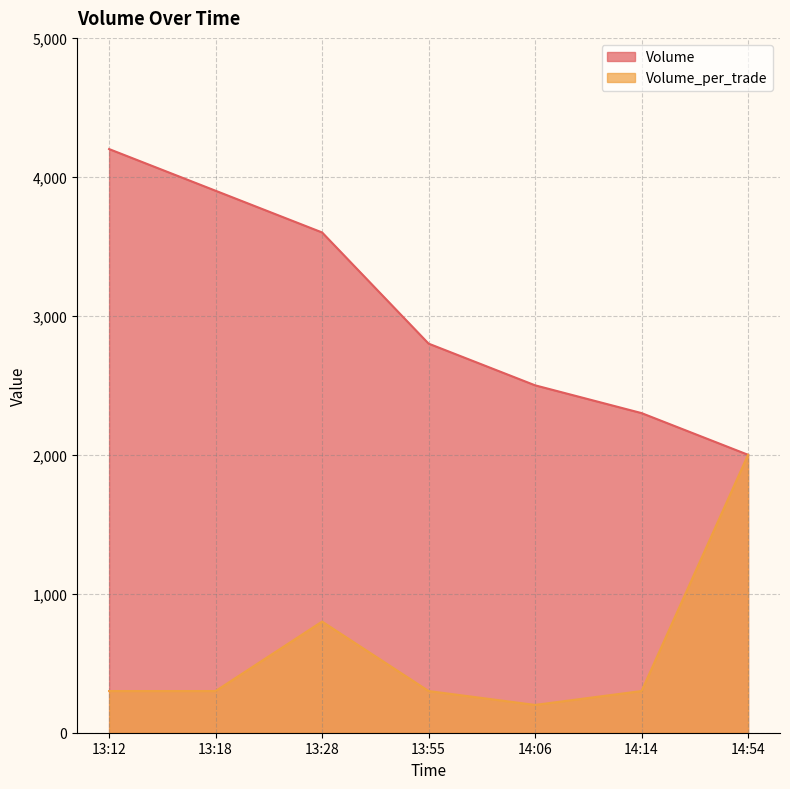

How many values in the Volume_per_trade series are below 300?

1